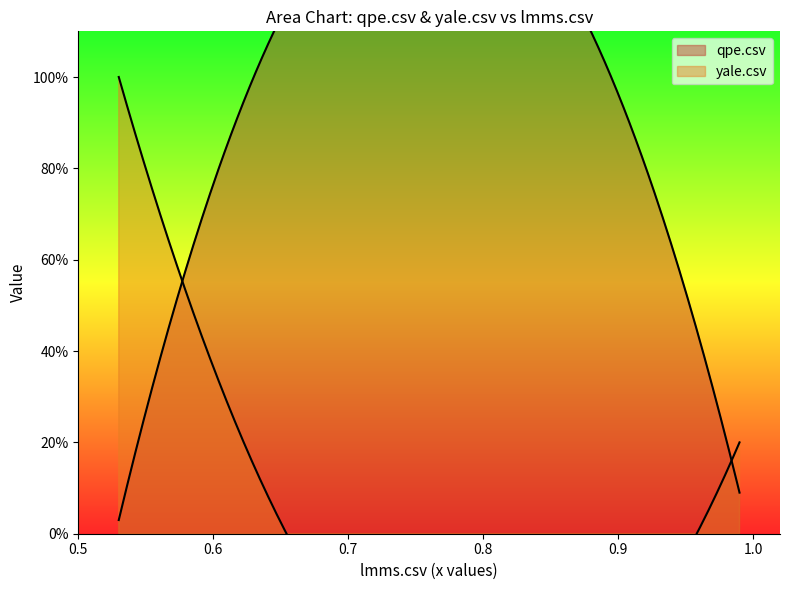

Which series has the largest range (max minus min)?

qpe.csv